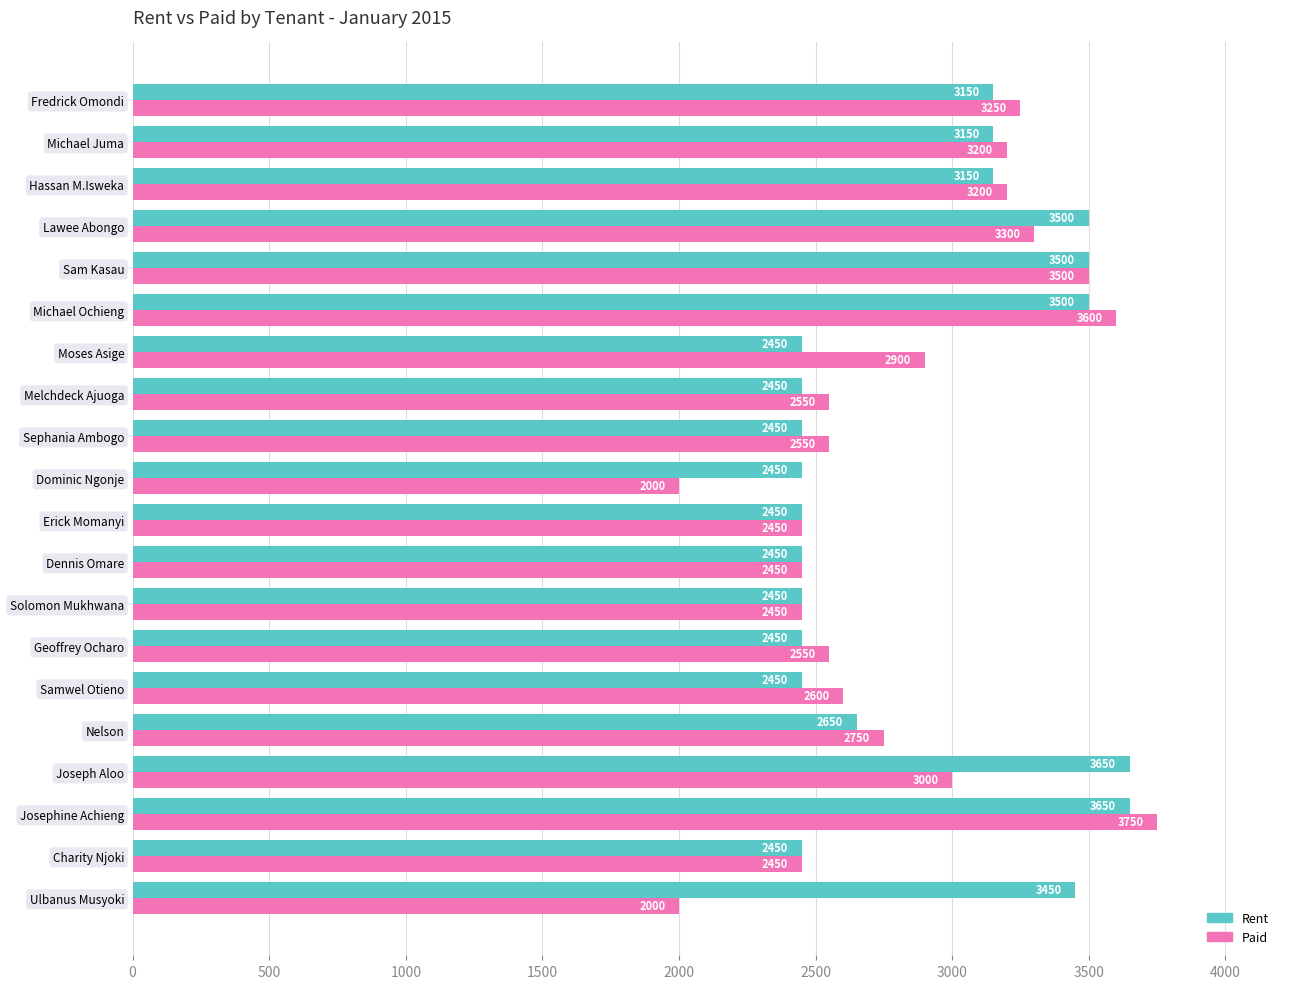

At which category is the sum across all series the highest?

Josephine Achieng